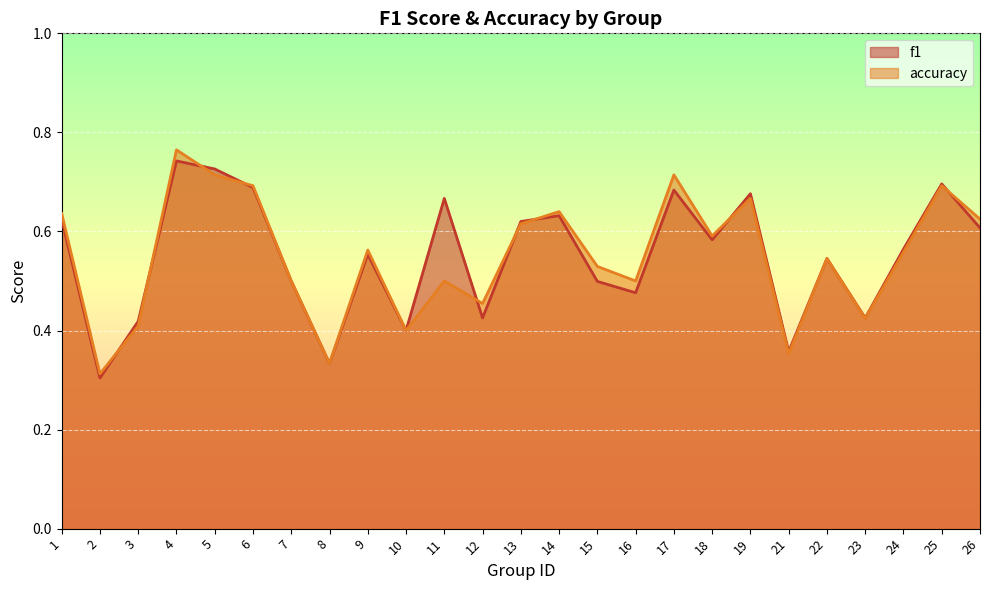

What is the difference between the accuracy values at 12 and 8?

0.1